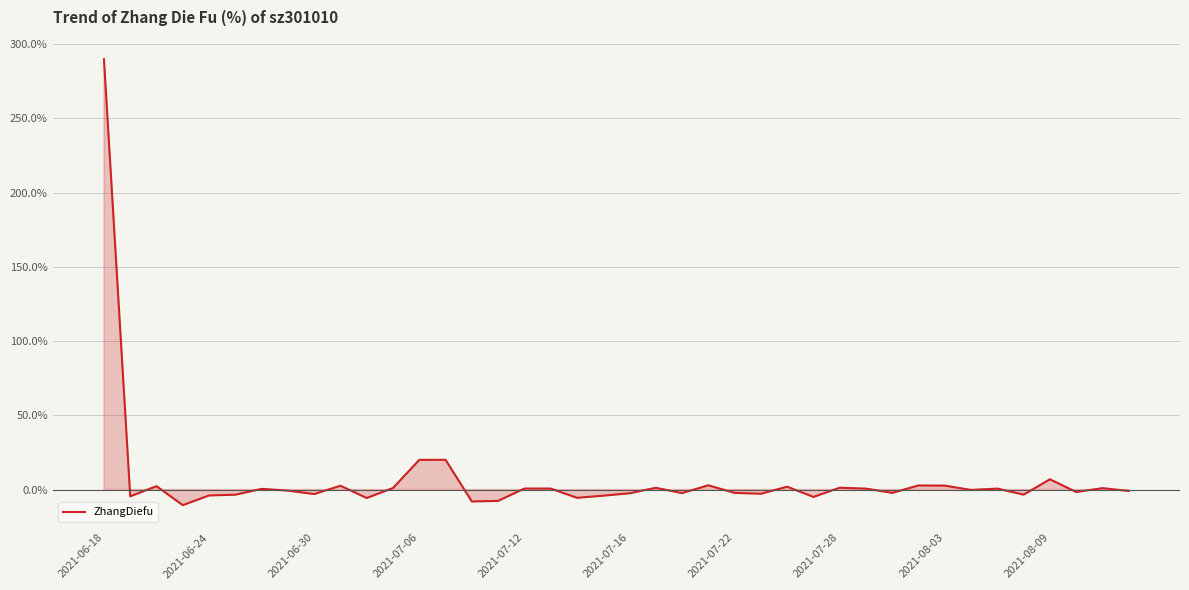

What is the smallest value displayed?

-10.5